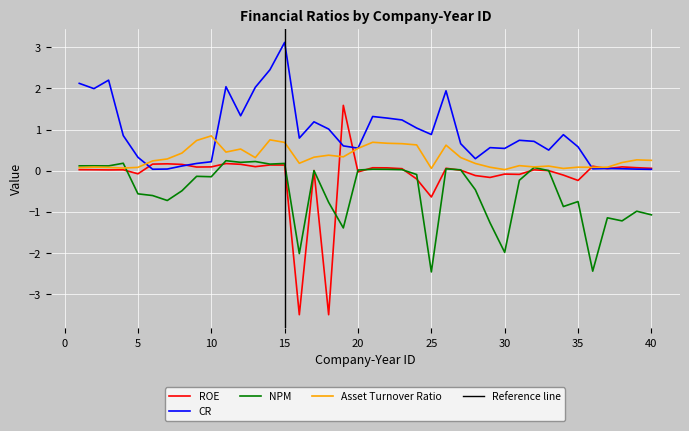

The Asset_Turnover_Ratio series shows 0.7 at 15. True or false?

True